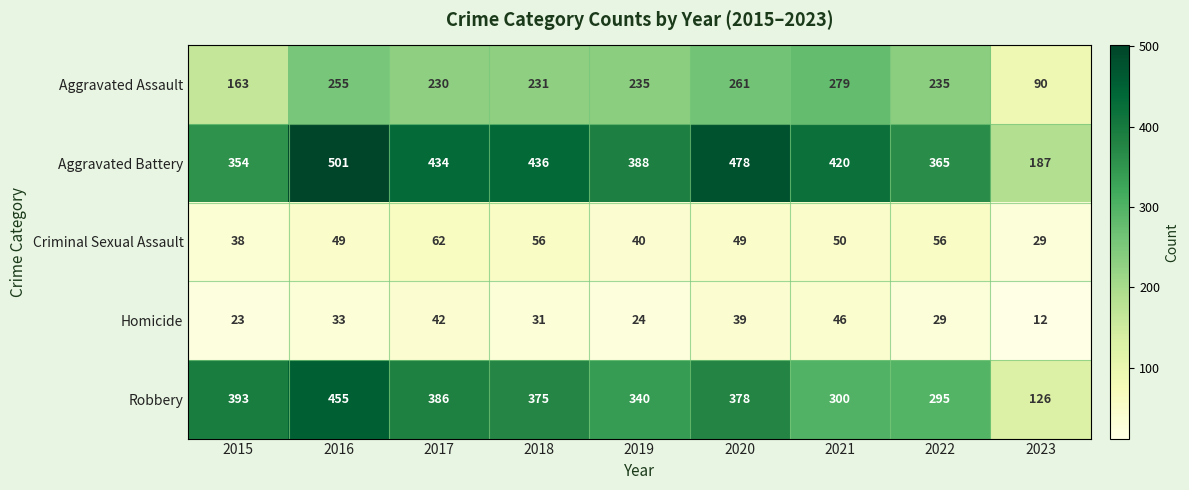

True or false: Aggravated Assault has a value of 37 at 2023.

False